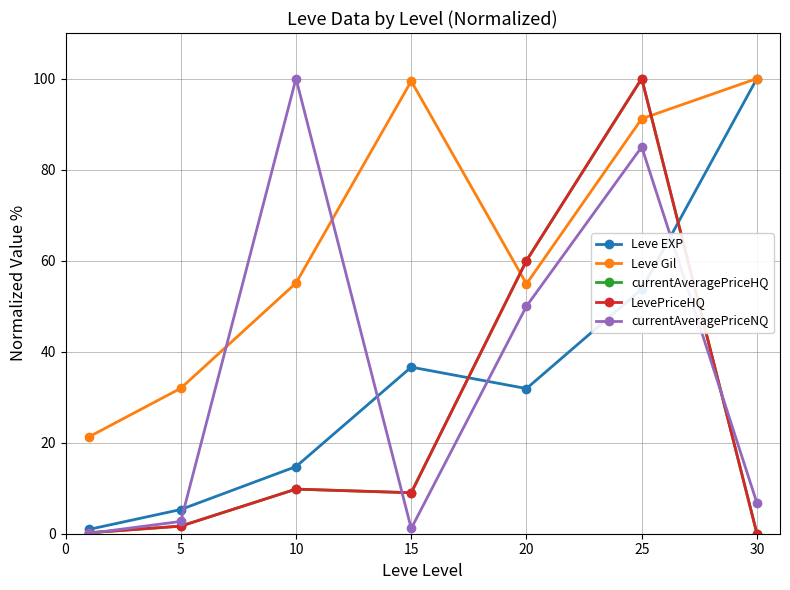

Does the chart have visible grid lines?

Yes